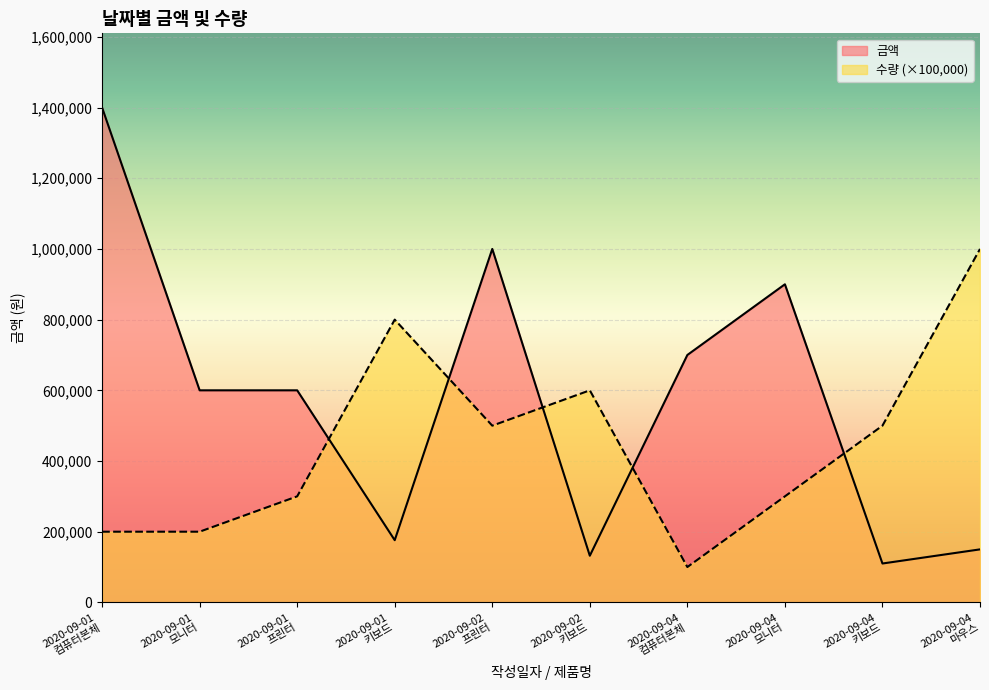

At which label is 금액 closest to 755000?

2020-09-04
컴퓨터본체